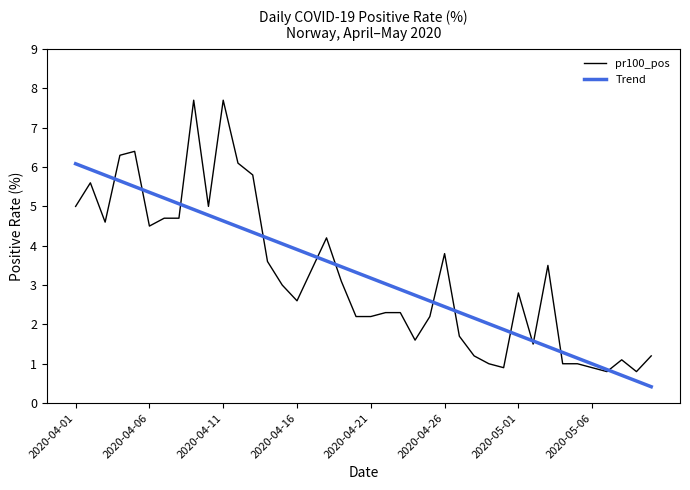

What is the highest value of the Trend series?

6.1